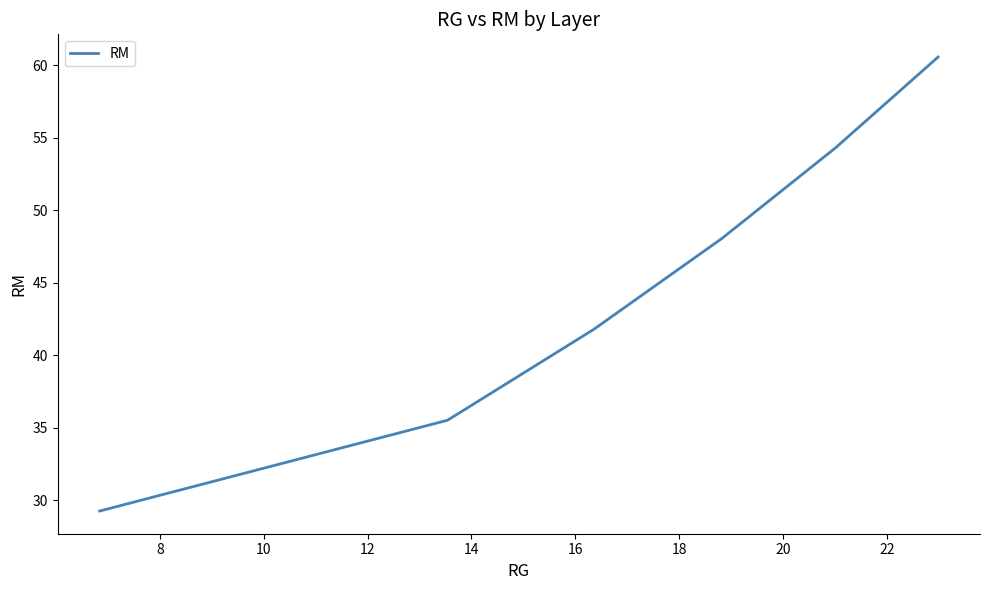

True or false: the data has more than 2 interior local peaks.

False